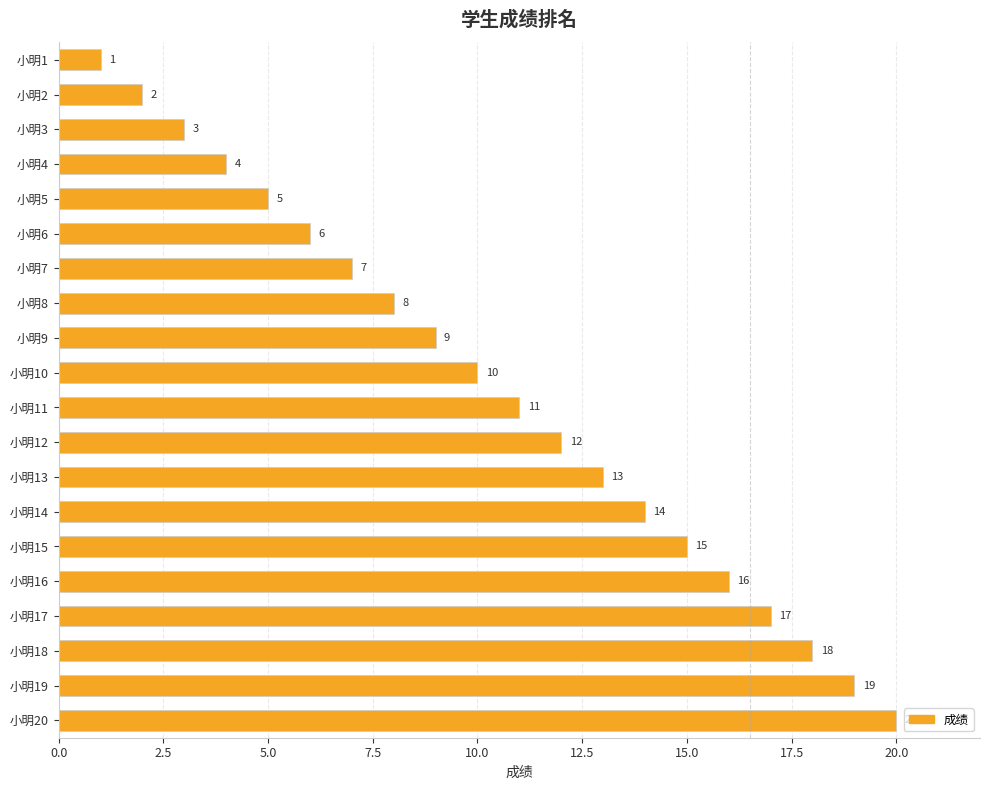

List the labels in order of value, largest first.

小明20, 小明19, 小明18, 小明17, 小明16, 小明15, 小明14, 小明13, 小明12, 小明11, 小明10, 小明9, 小明8, 小明7, 小明6, 小明5, 小明4, 小明3, 小明2, 小明1